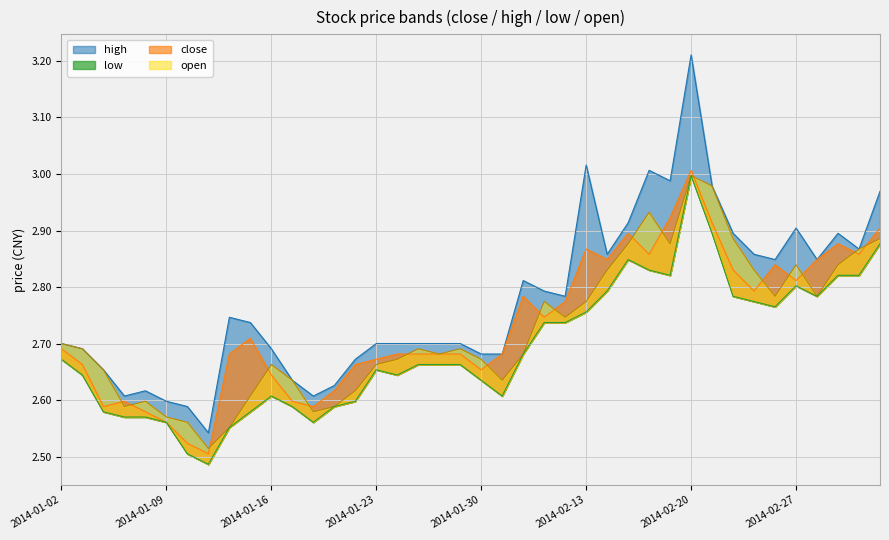

True or false: open has a value of 1.0 at 2014-02-24.

False